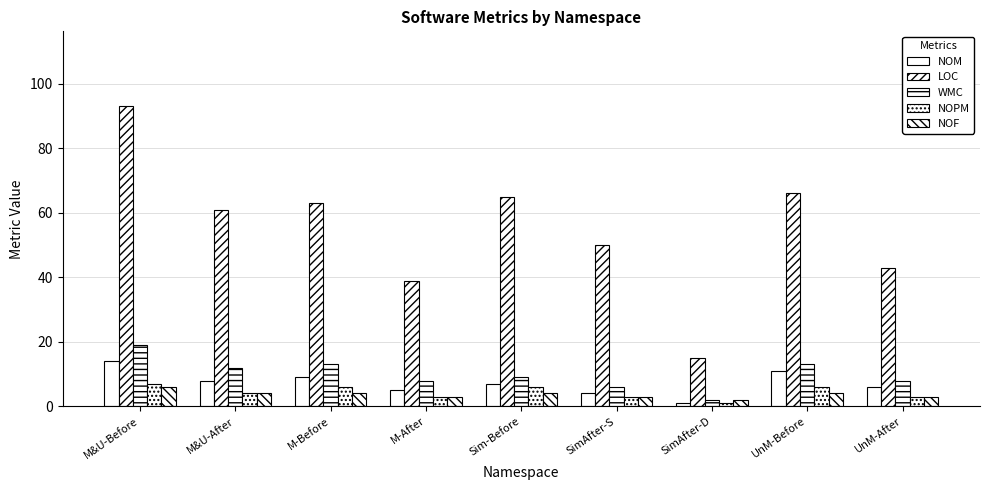

The value of NOF at Sim-Before is 2. True or false?

False